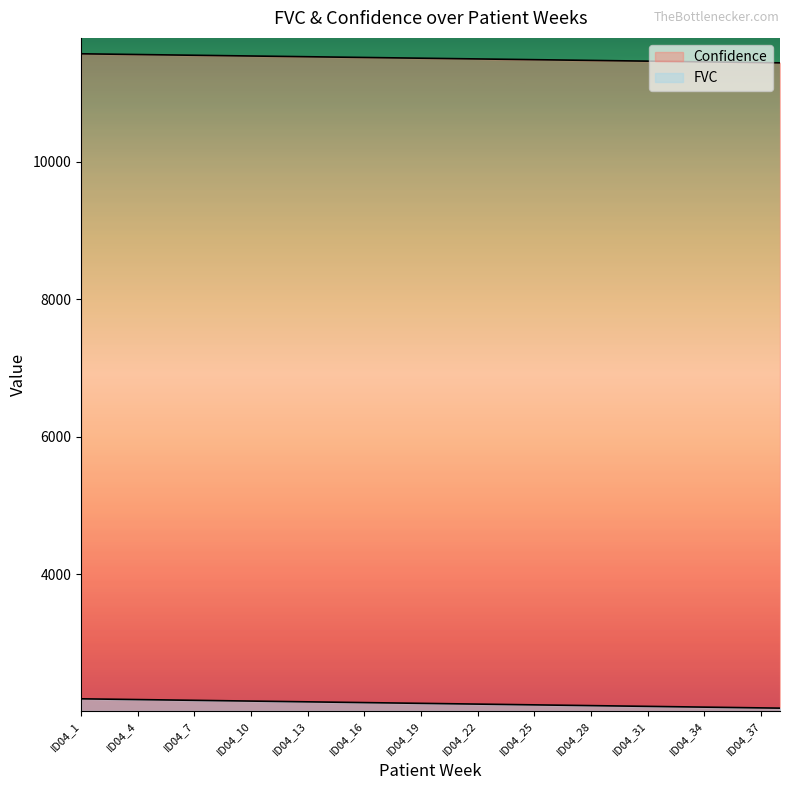

Which category has the lowest value across all series?

ID04_38